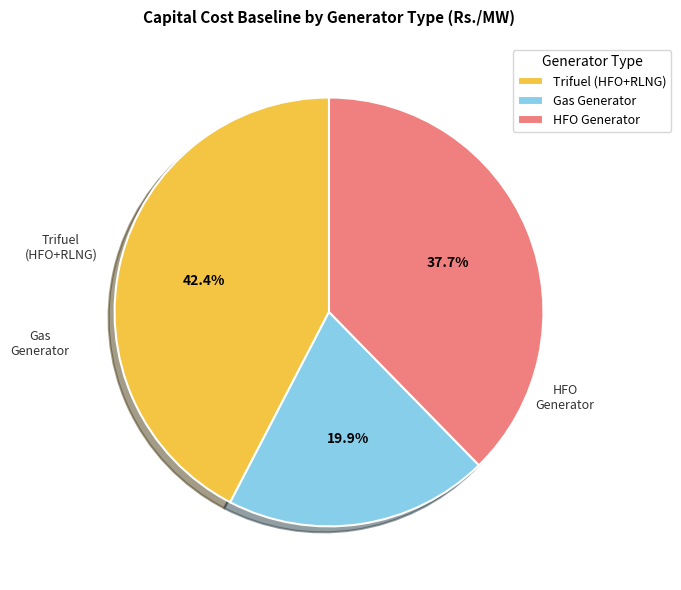

Is the sum of Trifuel (HFO+RLNG) and Gas Generator greater than half?

Yes